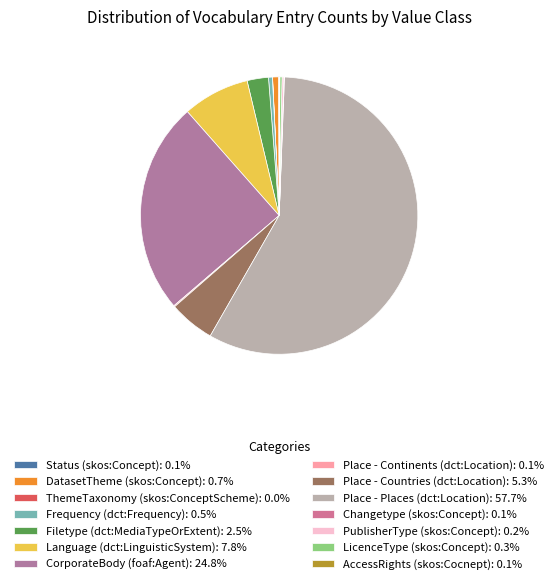

Is the sum of ThemeTaxonomy (skos:ConceptScheme) and Status (skos:Concept) greater than half?

No